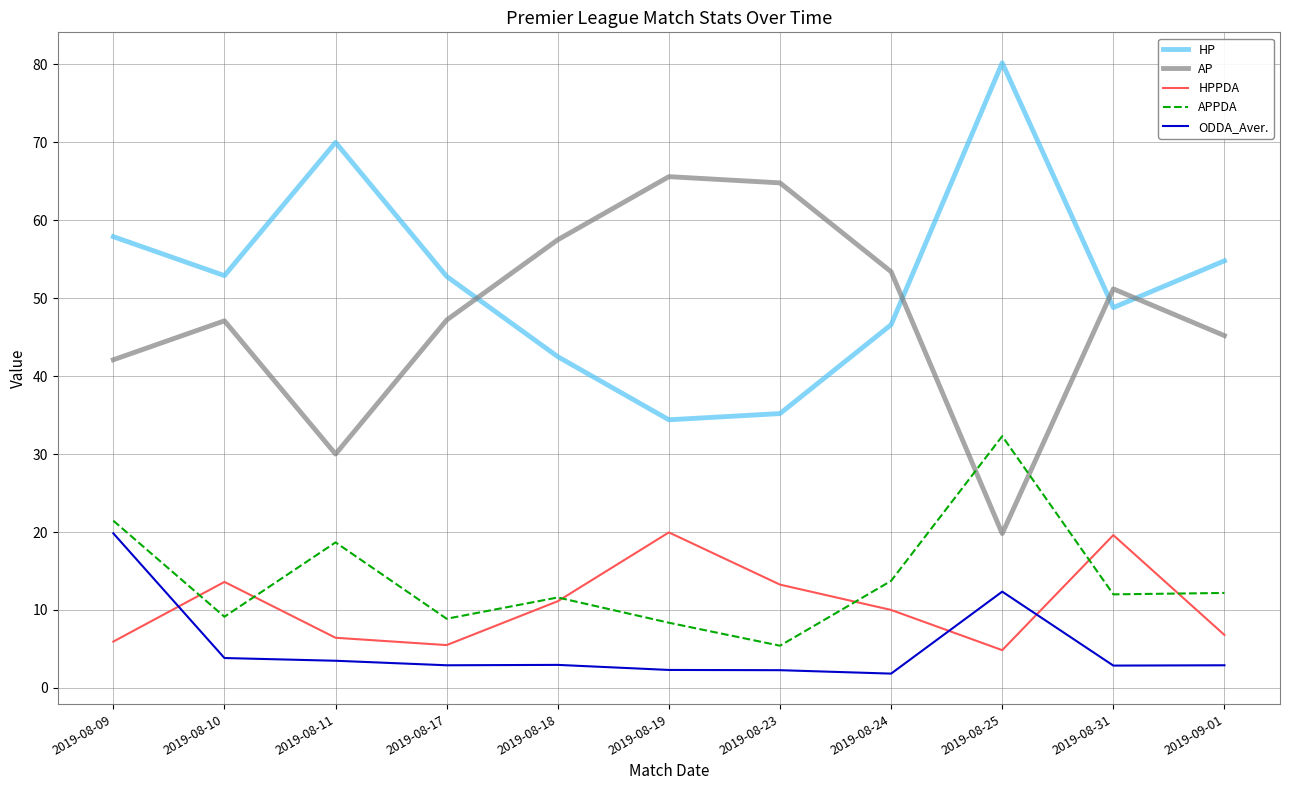

What position from the right is 2019-08-19?

6